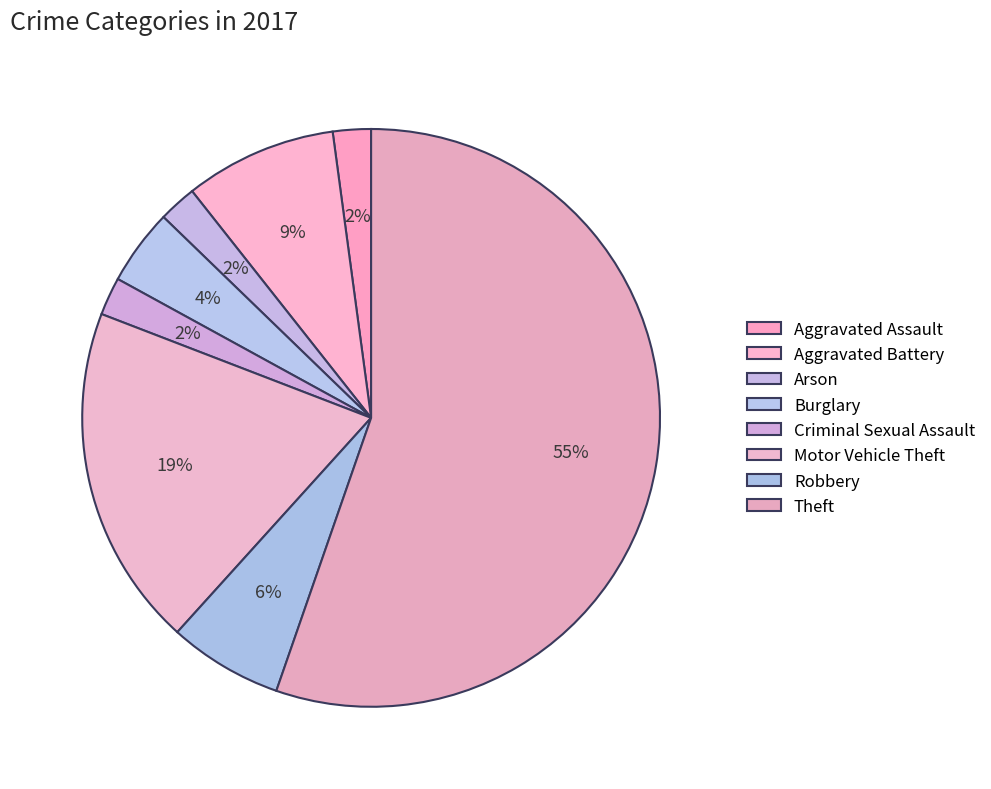

What is the change in value from Robbery to Theft?

+23